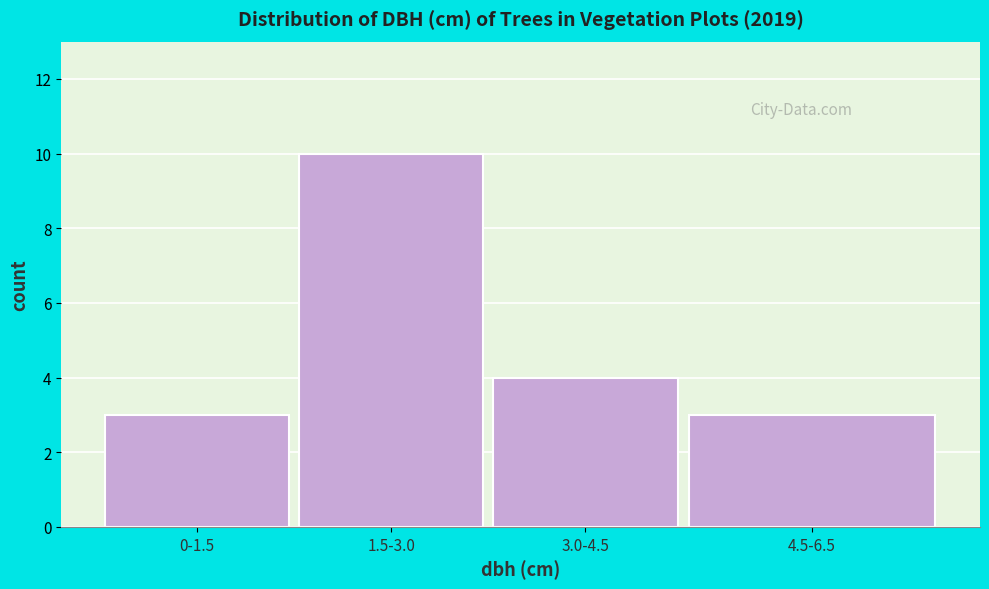

Reading right to left, extract all data points from this chart.

4.5-6.5=3	3.0-4.5=4	1.5-3.0=10	0-1.5=3